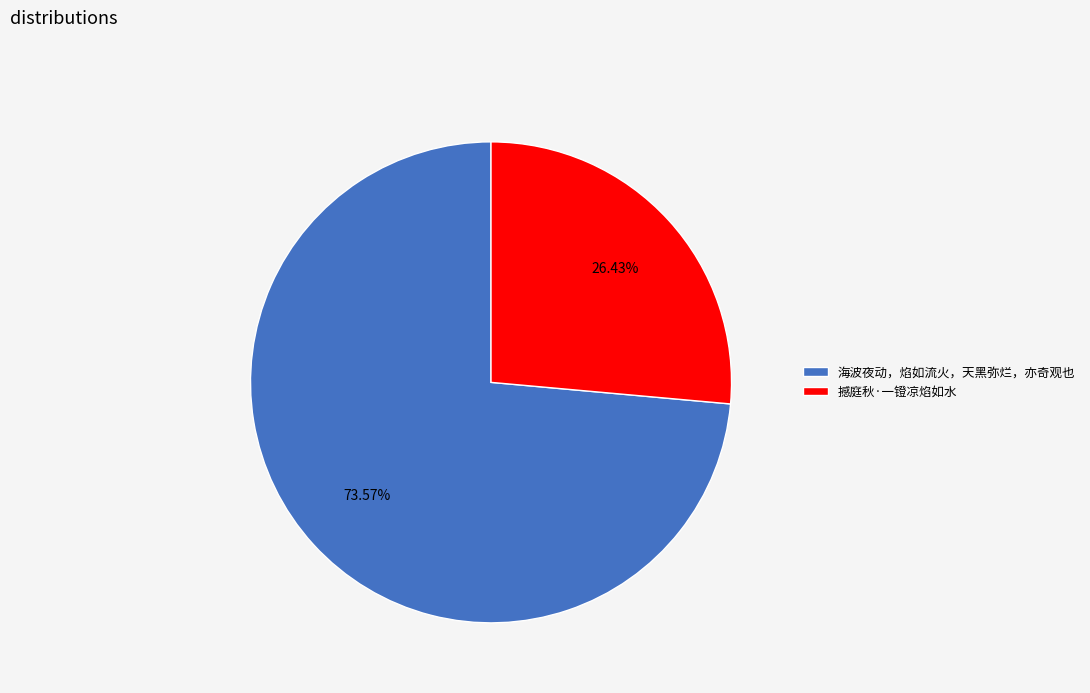

Does any single category account for the majority?

Yes